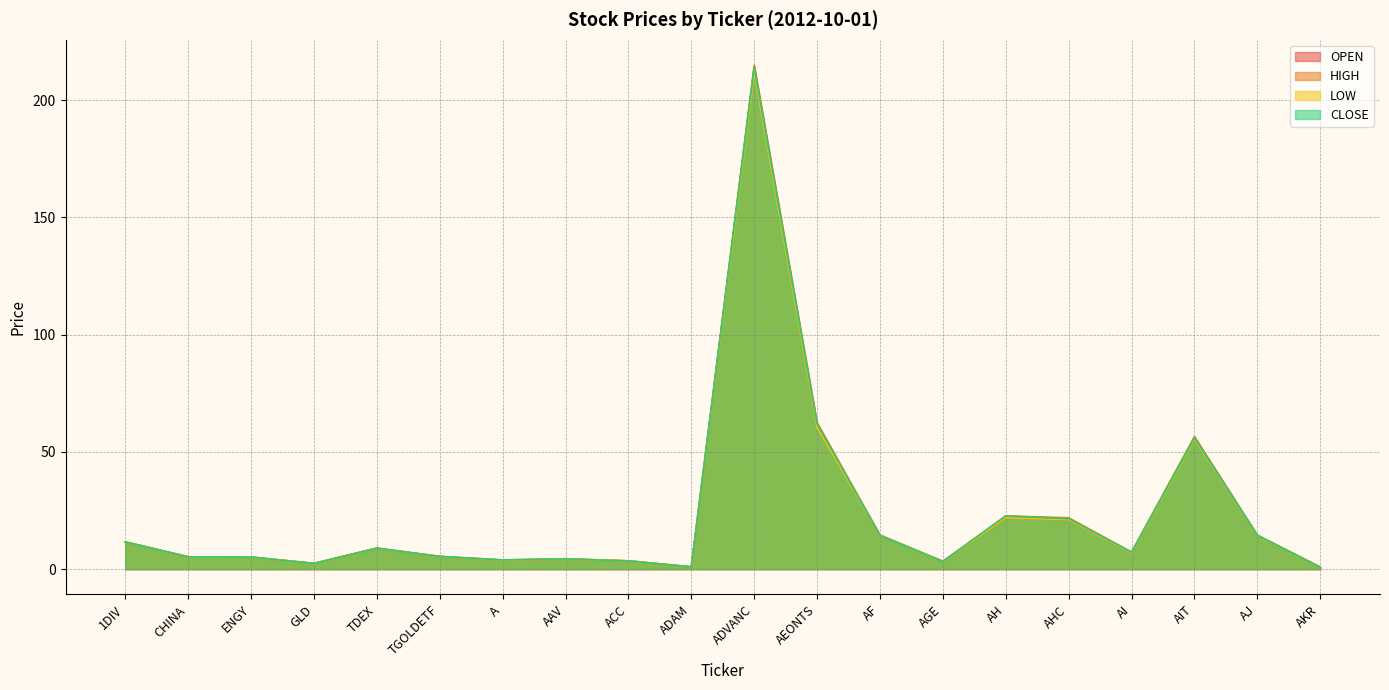

True or false: LOW and CLOSE intersect in this chart.

False